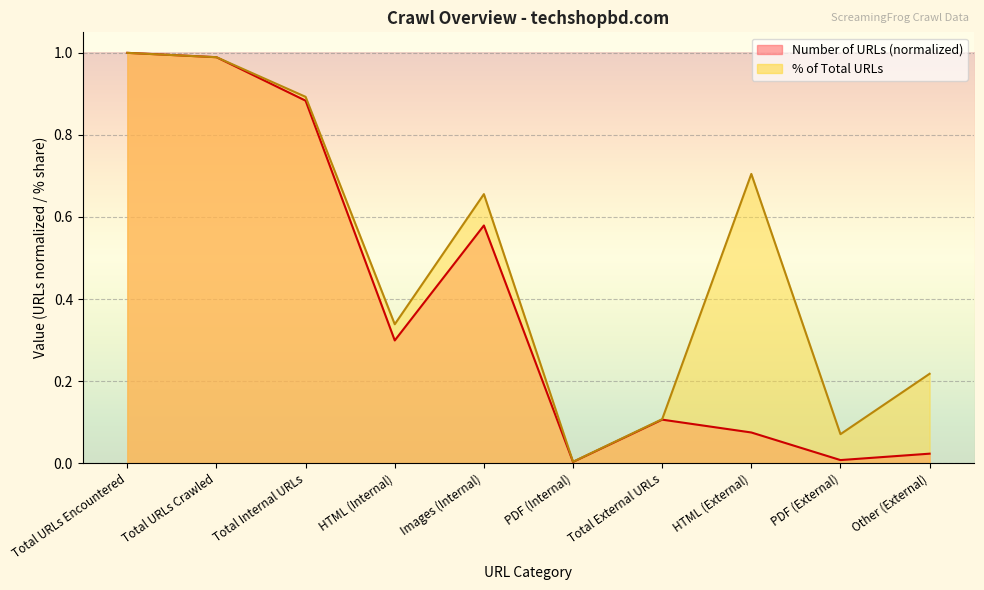

What is the total value across all series at Total URLs Encountered?

2.0